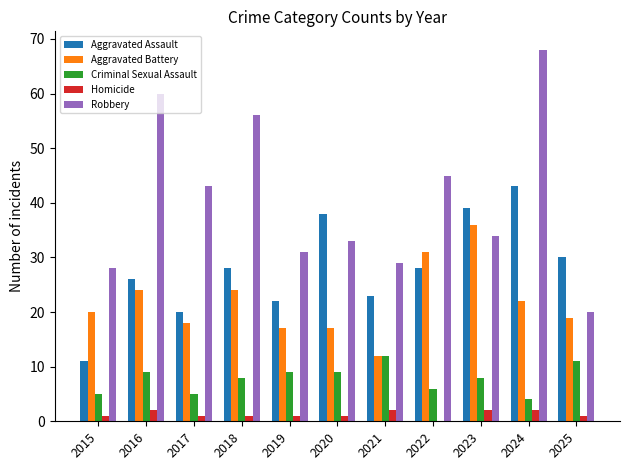

How many data points does each series have?

11